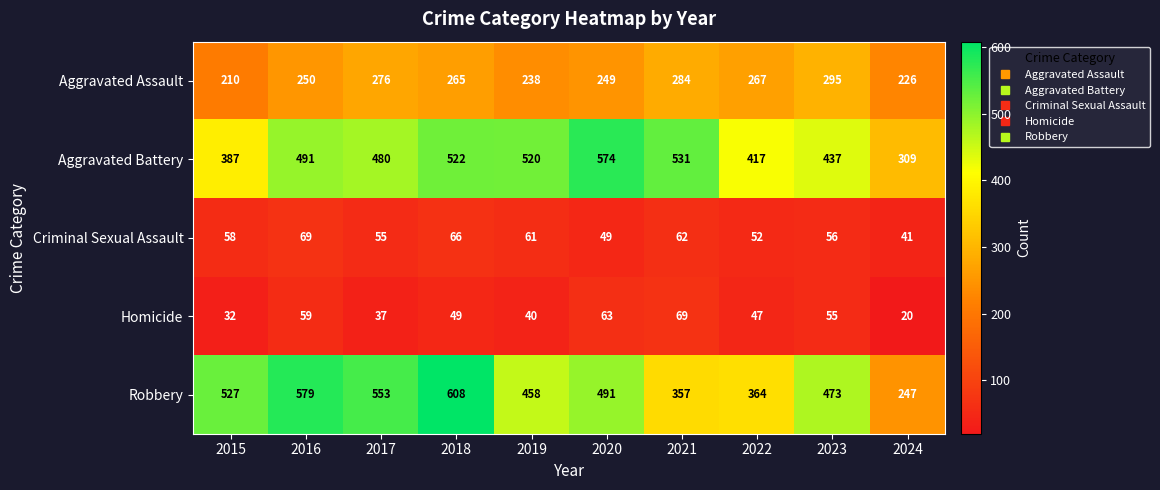

At how many categories does at least one series exceed 124?

10